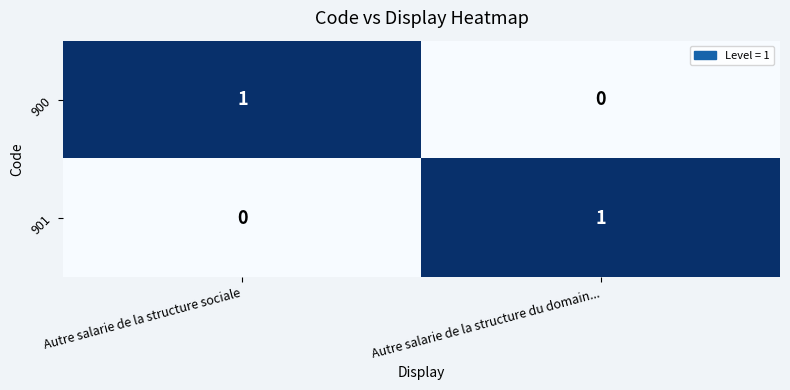

At Autre salarie de la structure sociale, list the series in order from smallest to largest.

901, 900